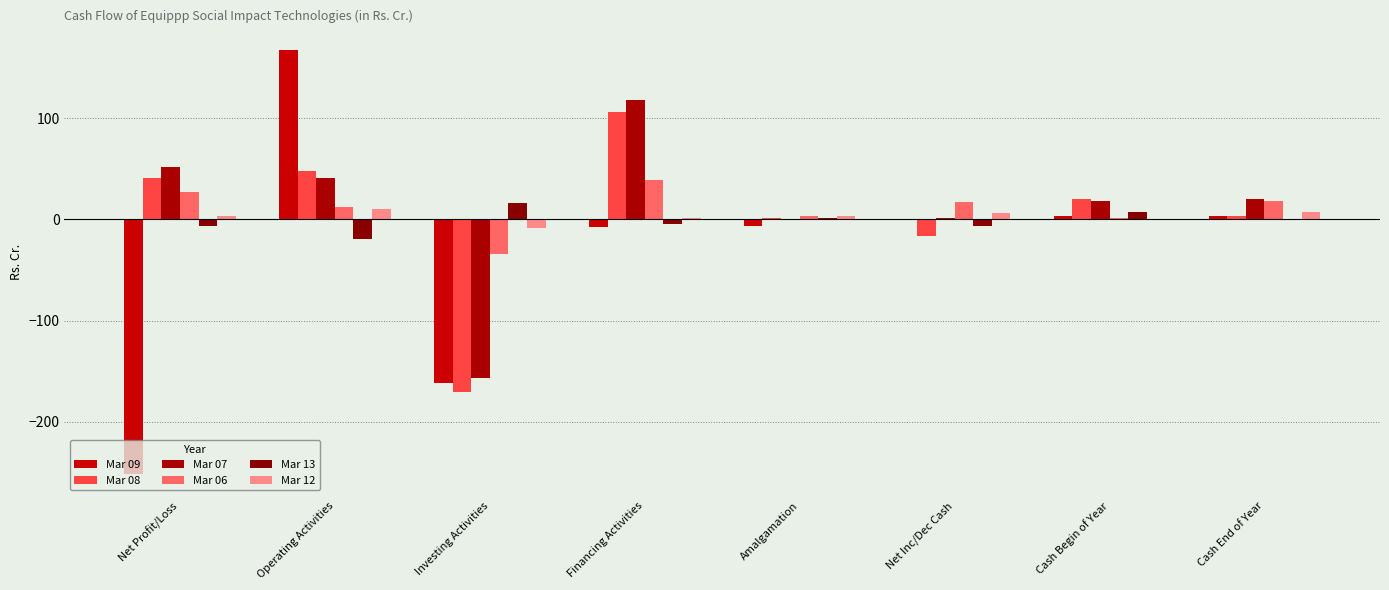

Does the chart contain stacked bars?

No